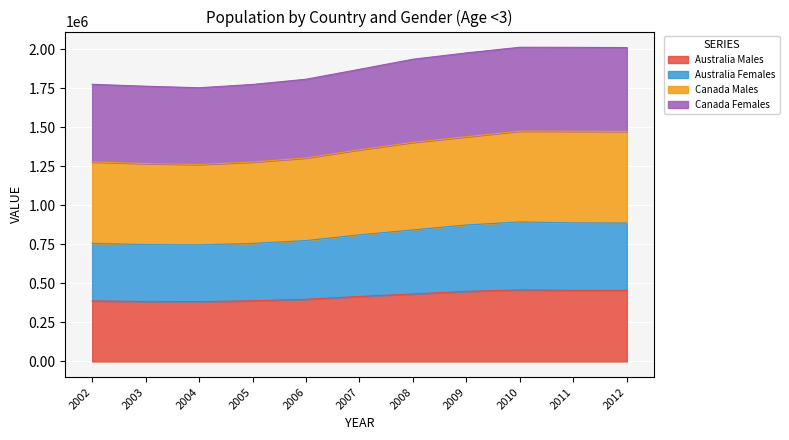

What is the total value across all series at 2004?

1752053